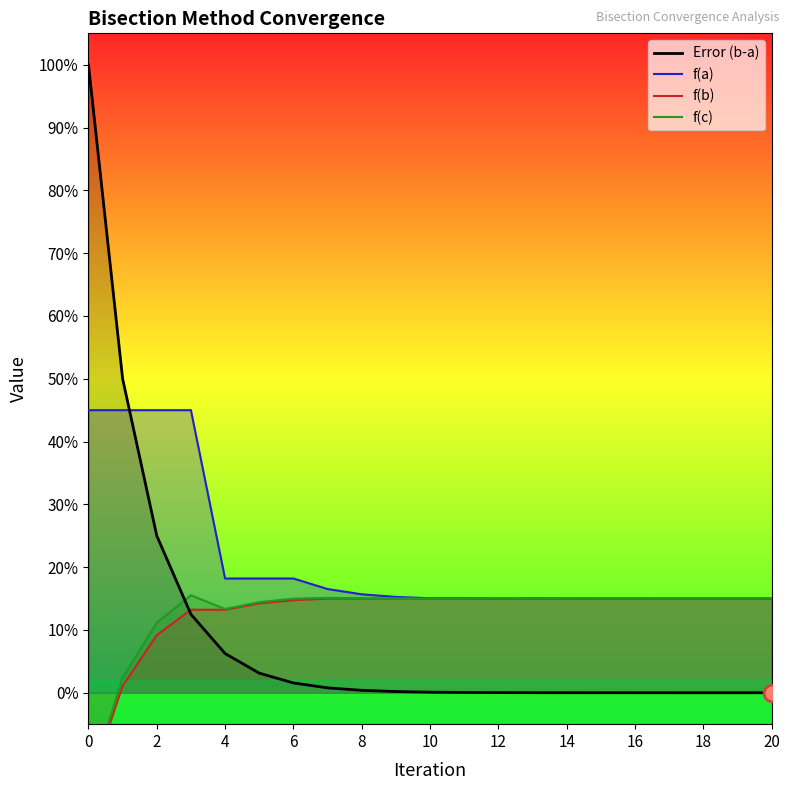

What is the label of the 12th point from the left?

11